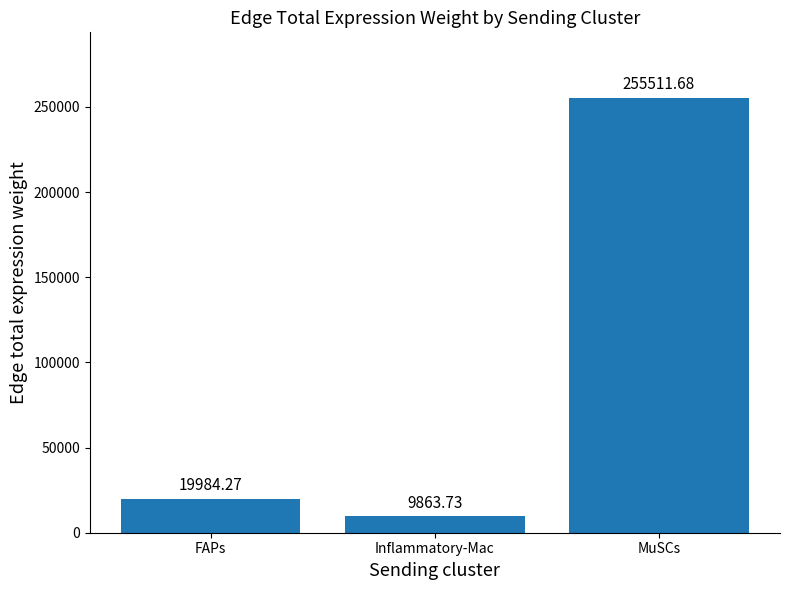

Reading left to right, transcribe all the data shown in this chart.

FAPs=19984.3	Inflammatory-Mac=9863.7	MuSCs=255511.7